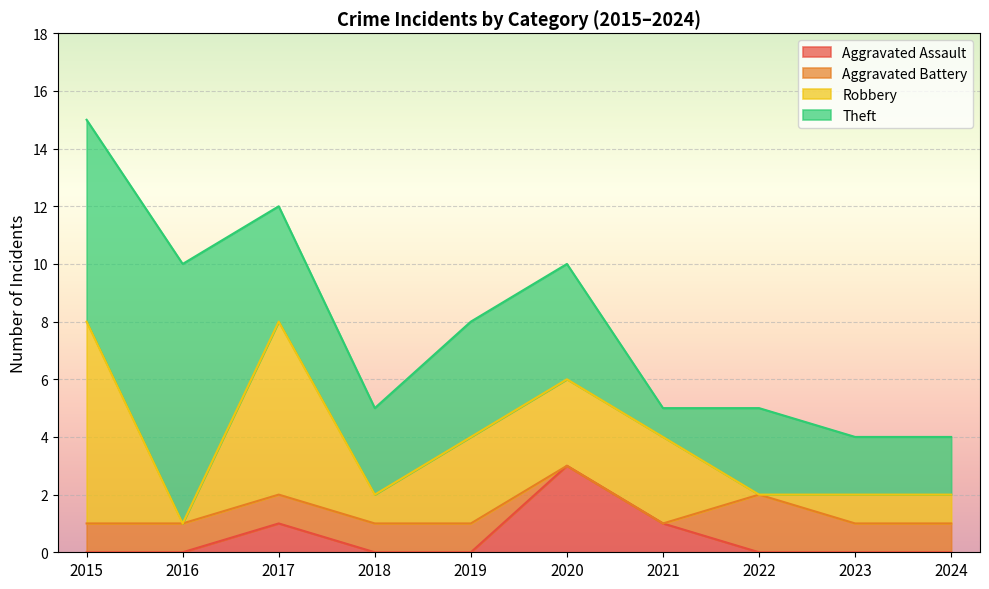

True or false: Aggravated Assault and Robbery intersect in this chart.

False